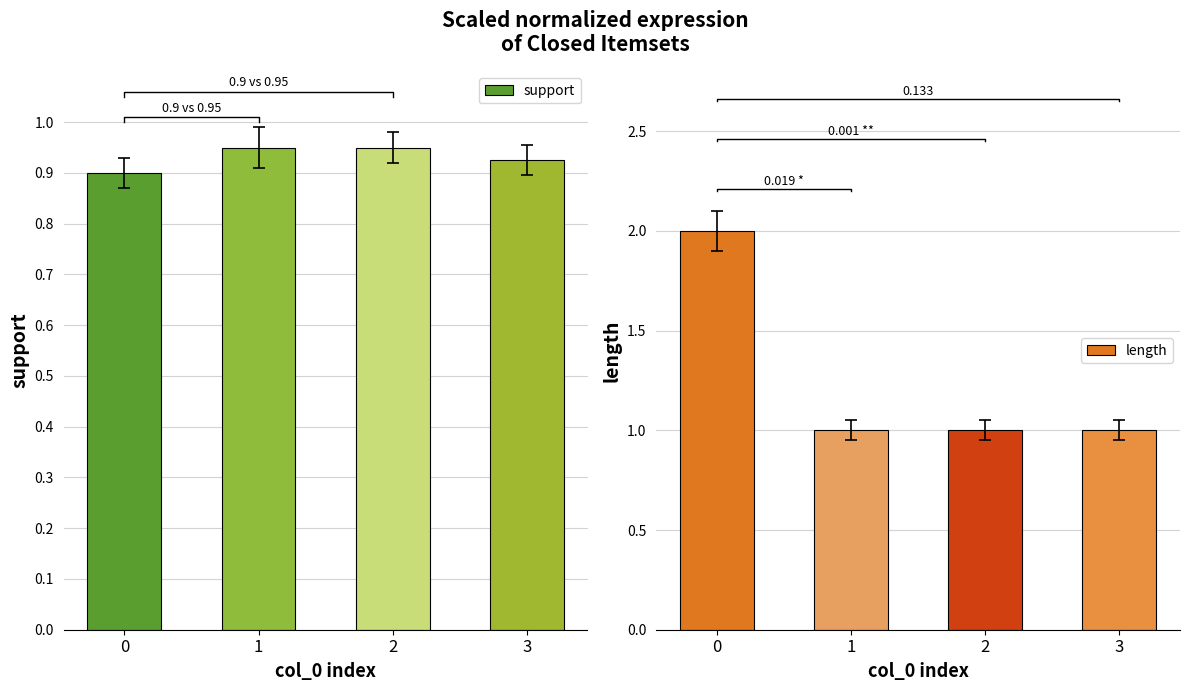

What is the total value across all series at 3?

1.9